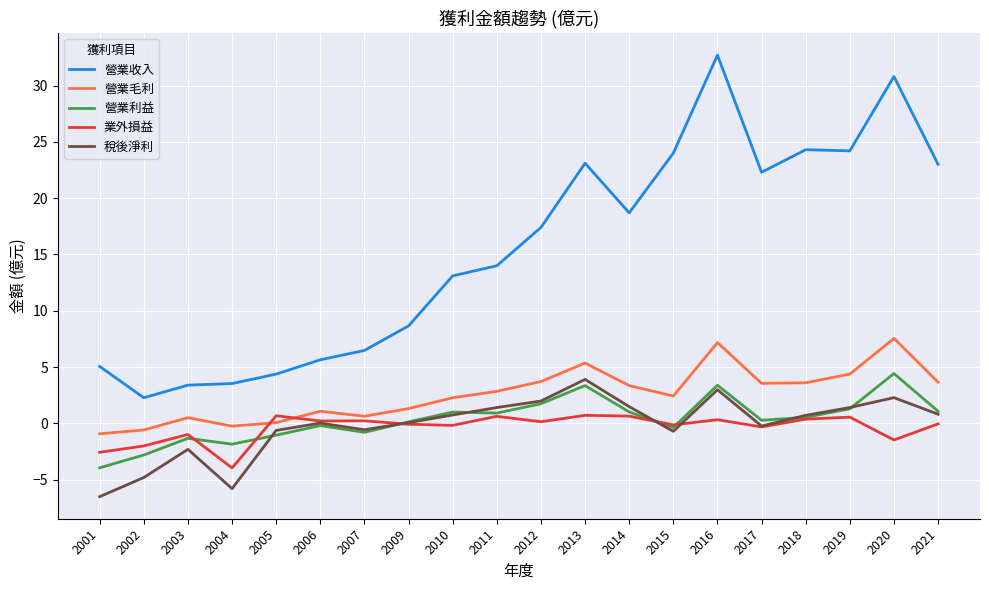

Is the value of 營業收入 at 2020 greater than the value of 營業毛利 at 2018?

Yes